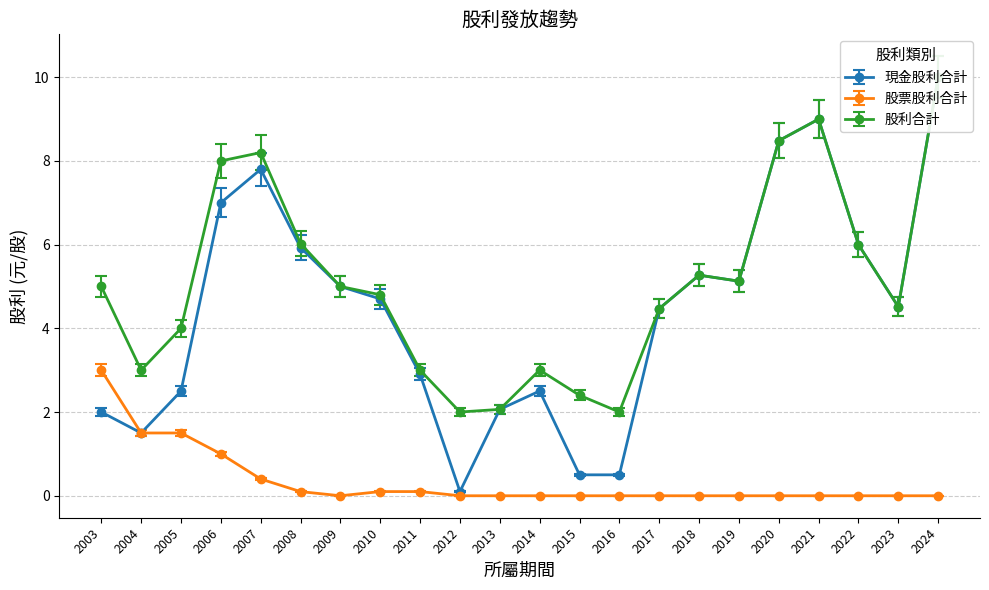

Reading left to right, transcribe all the data shown in this chart.

現金股利合計: 2.0	1.5	2.5	7.0	7.8	5.9	5.0	4.7	2.9	0.1	2.1	2.5	0.5	0.5	4.5	5.3	5.1	8.5	9.0	6.0	4.5	10.0
股票股利合計: 3.0	1.5	1.5	1.0	0.4	0.1	0.0	0.1	0.1	0.0	0.0	0.0	0.0	0.0	0.0	0.0	0.0	0.0	0.0	0.0	0.0	0.0
股利合計: 5.0	3.0	4.0	8.0	8.2	6.0	5.0	4.8	3.0	2.0	2.1	3.0	2.4	2.0	4.5	5.3	5.1	8.5	9.0	6.0	4.5	10.0